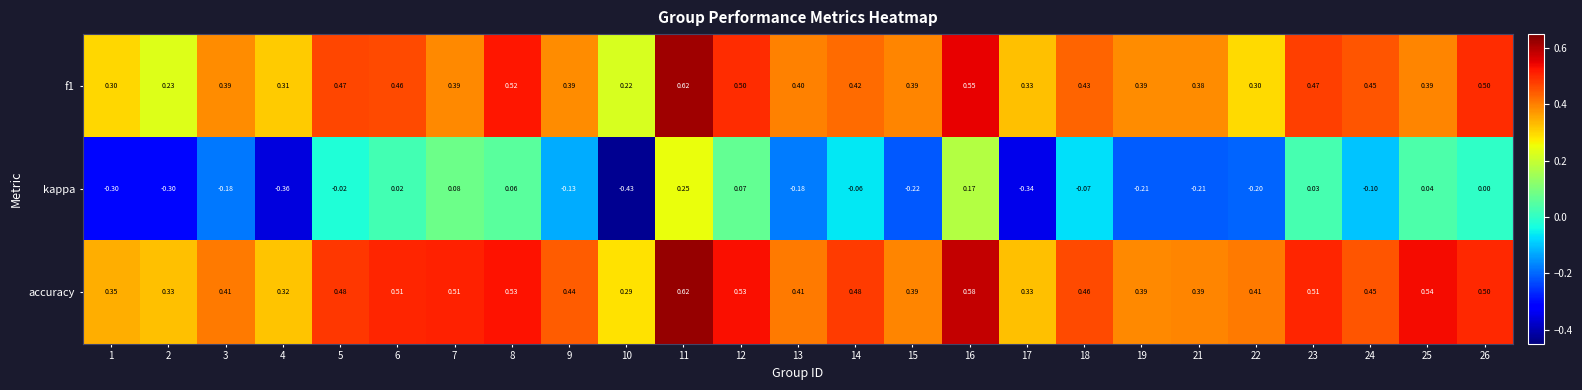

At which category is the sum across all series the highest?

11